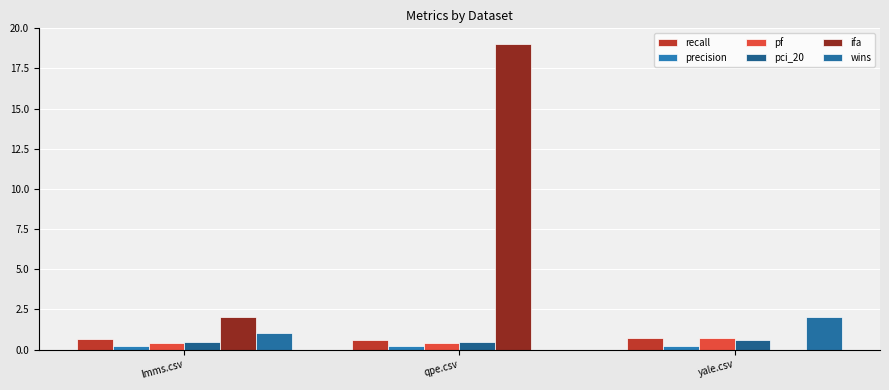

Read the ifa value at qpe.csv.

19.0